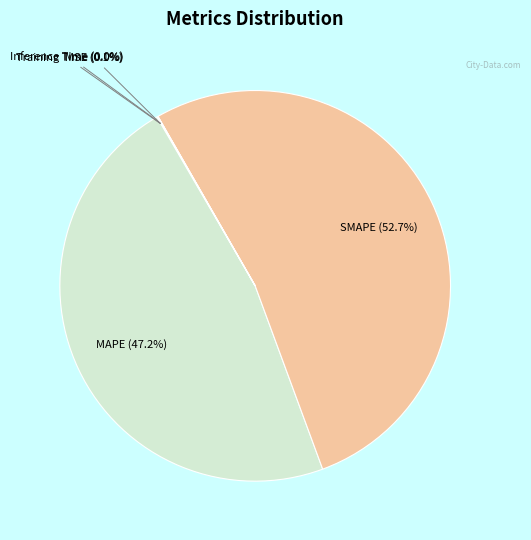

What is the largest slice in the pie chart?

SMAPE